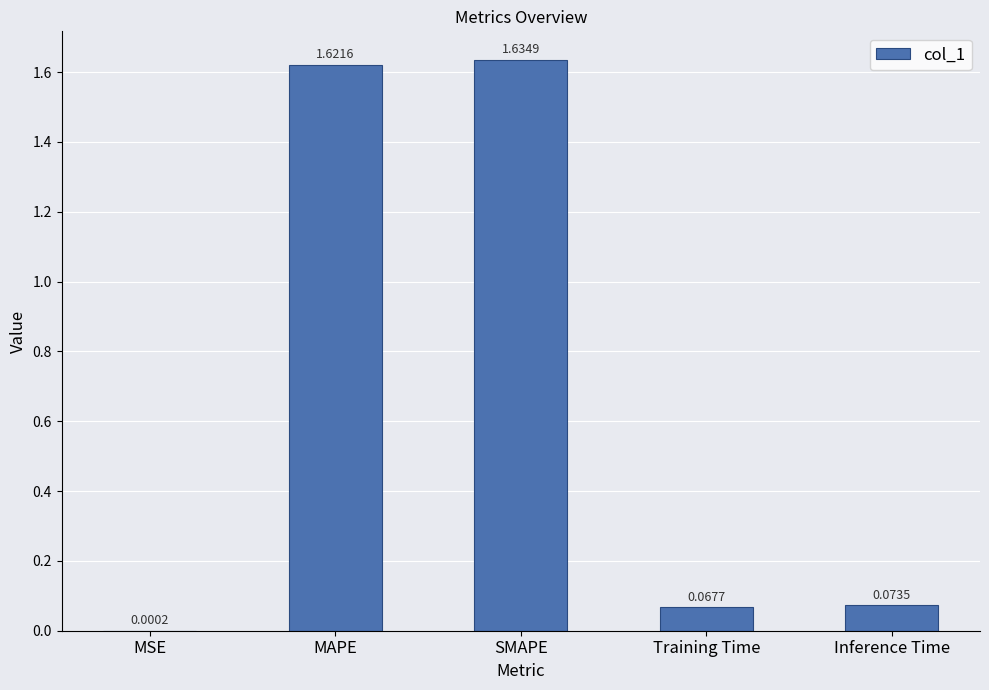

Between SMAPE and MSE, which is larger?

SMAPE